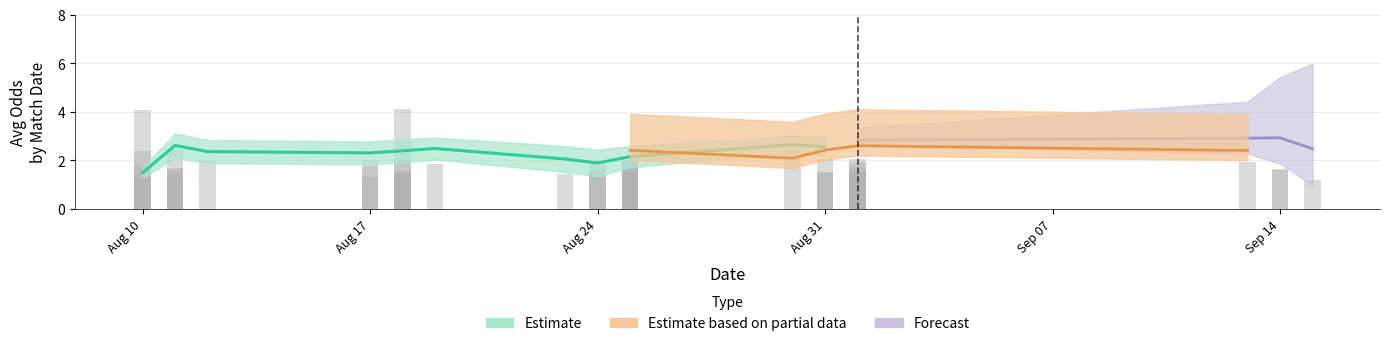

How many bars are there in each group?

4